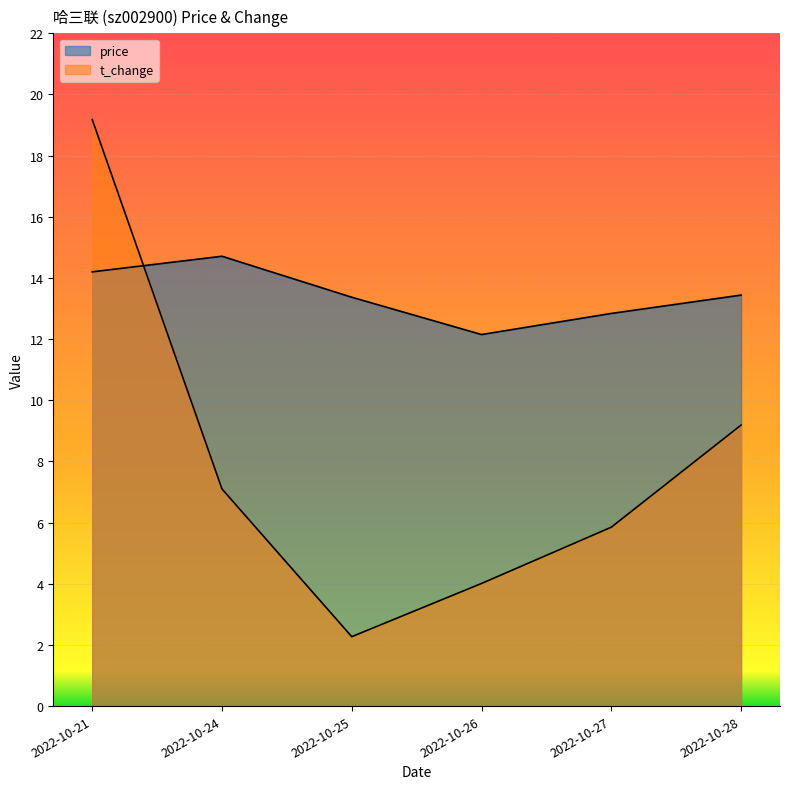

The price series shows 14.2 at 2022-10-21. True or false?

True